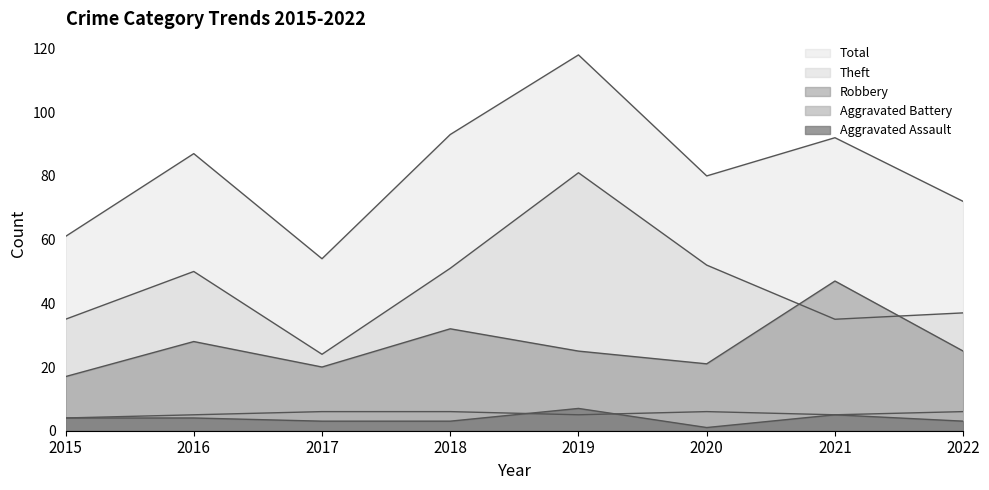

Which has a higher value, 2016 or 2017?

2016